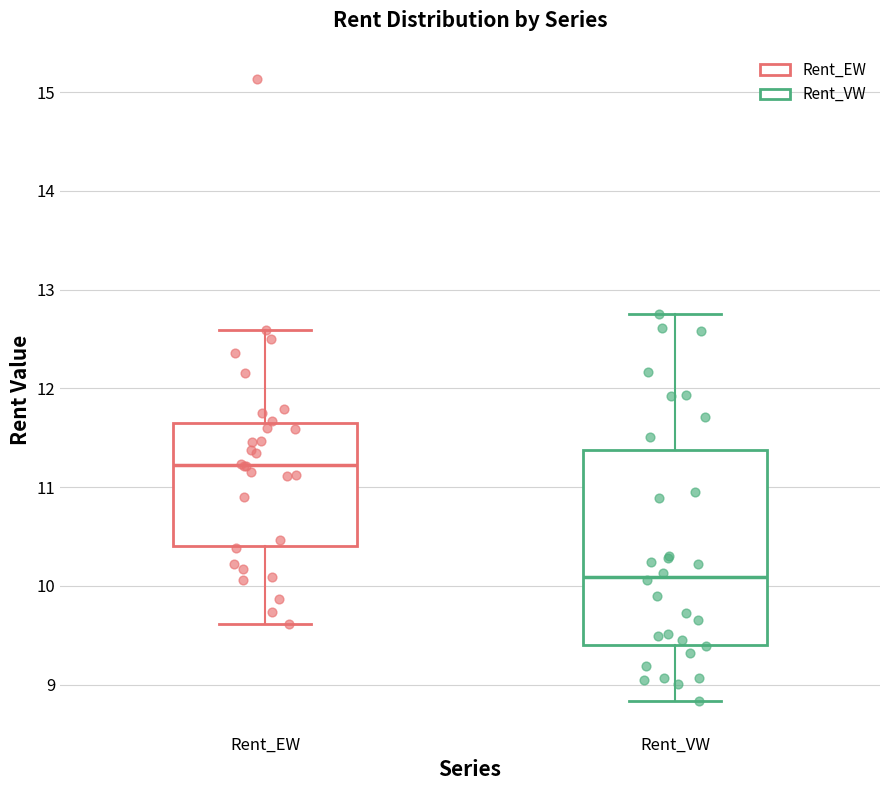

Which box has the highest median line?

Rent_EW